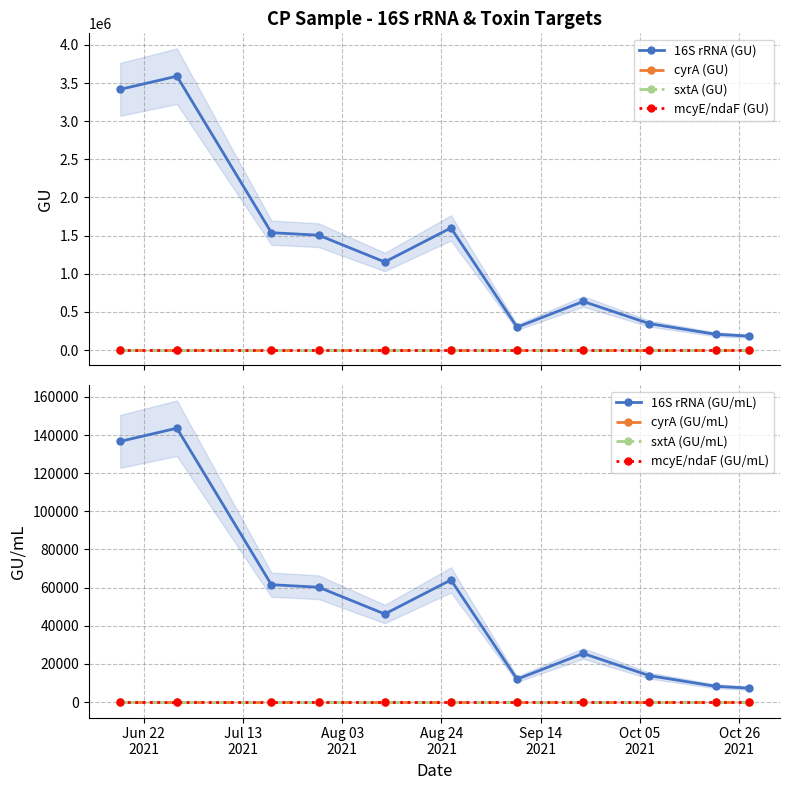

True or false: 16S rRNA (GU) and cyrA (GU) cross at least once.

False